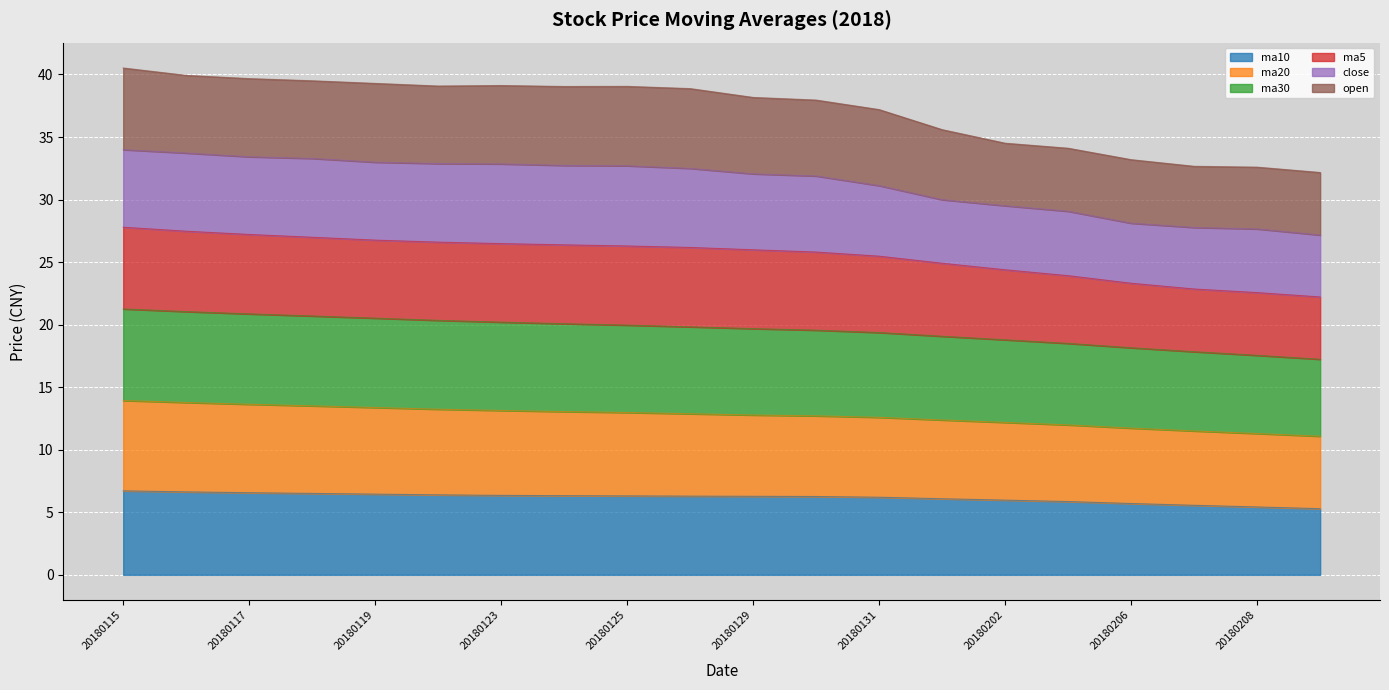

True or false: ma20 has a value of 23.0 at 20180119.

False